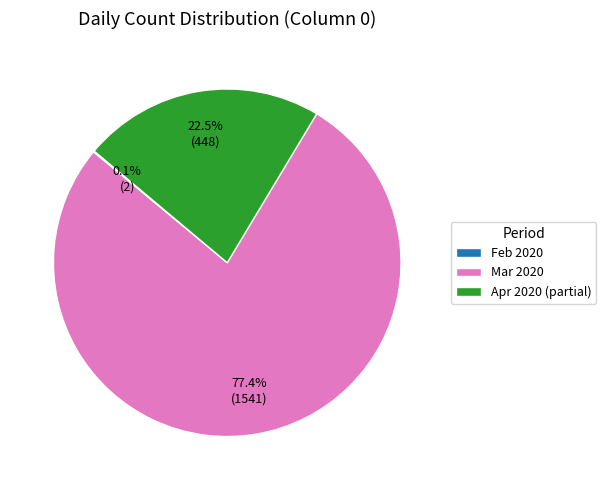

What is the largest slice in the pie chart?

Mar 2020